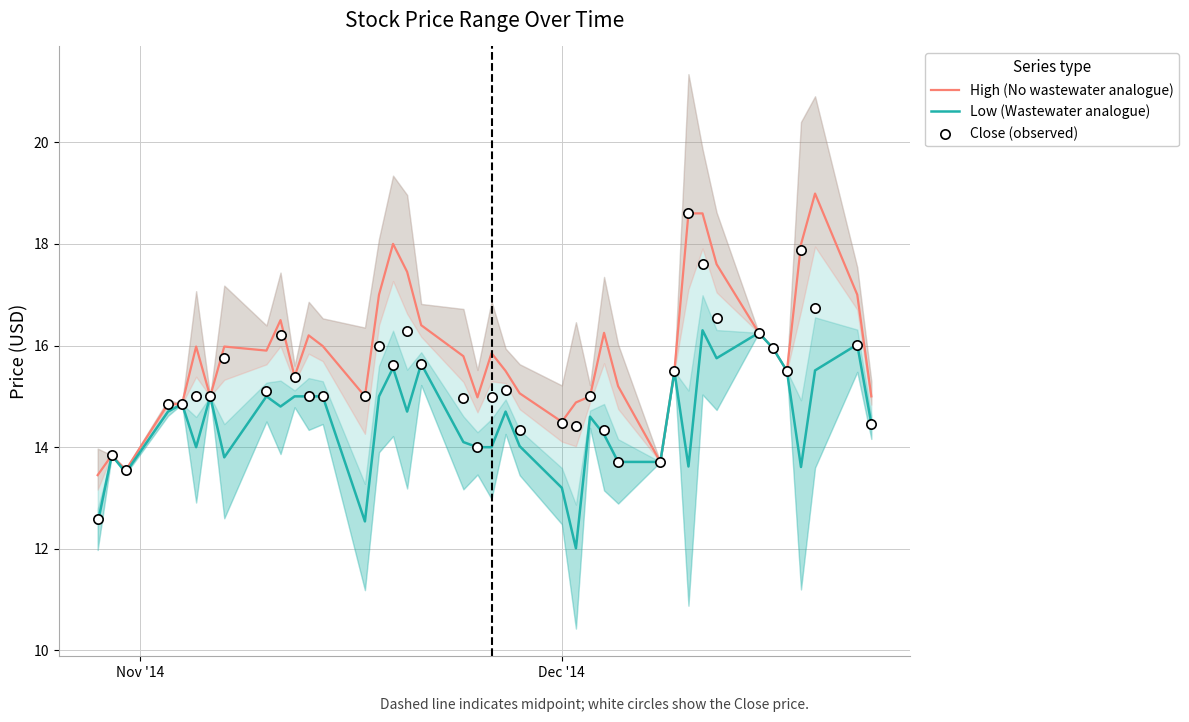

Which series reaches the minimum Y coordinate?

Low (Wastewater analogue)